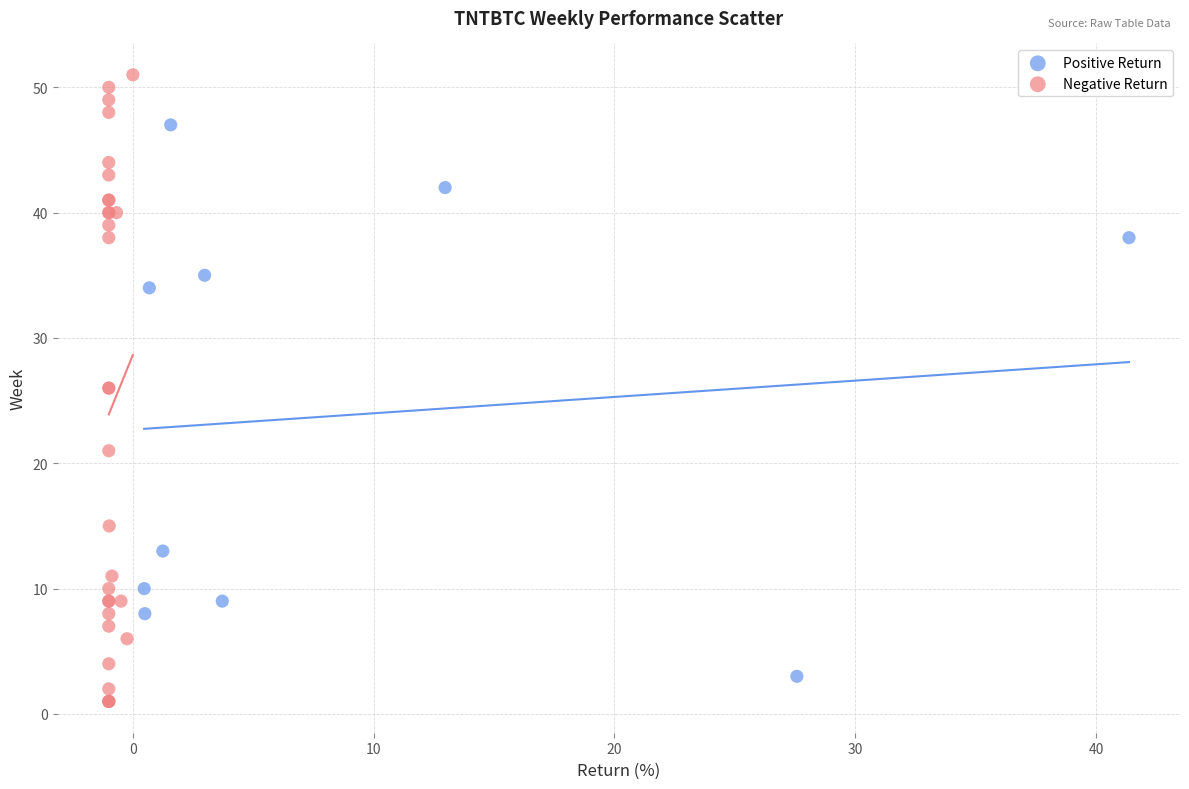

Which series has the largest Y range (max minus min)?

Negative Return